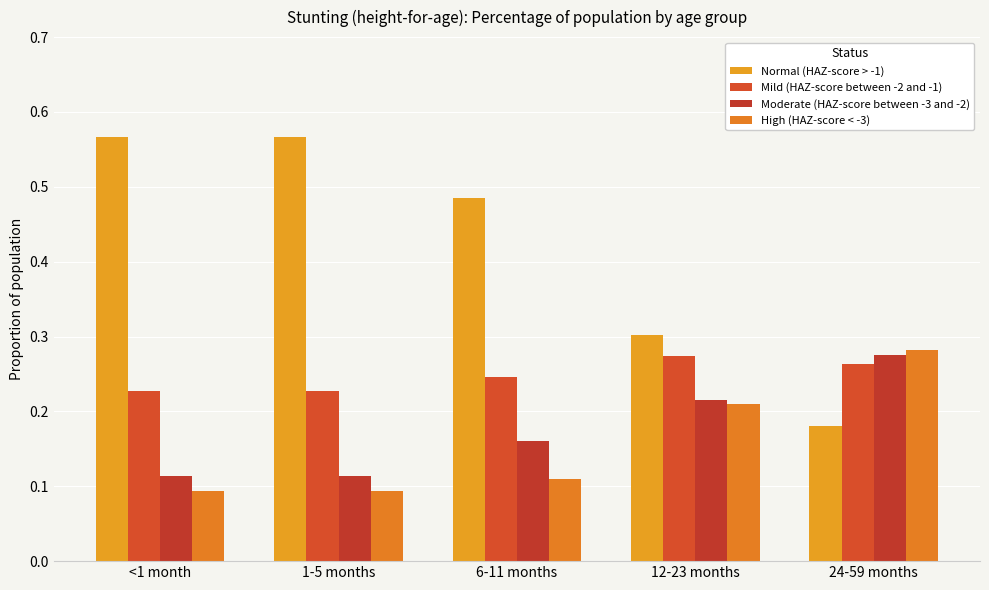

Which category has the highest value across all series?

<1 month